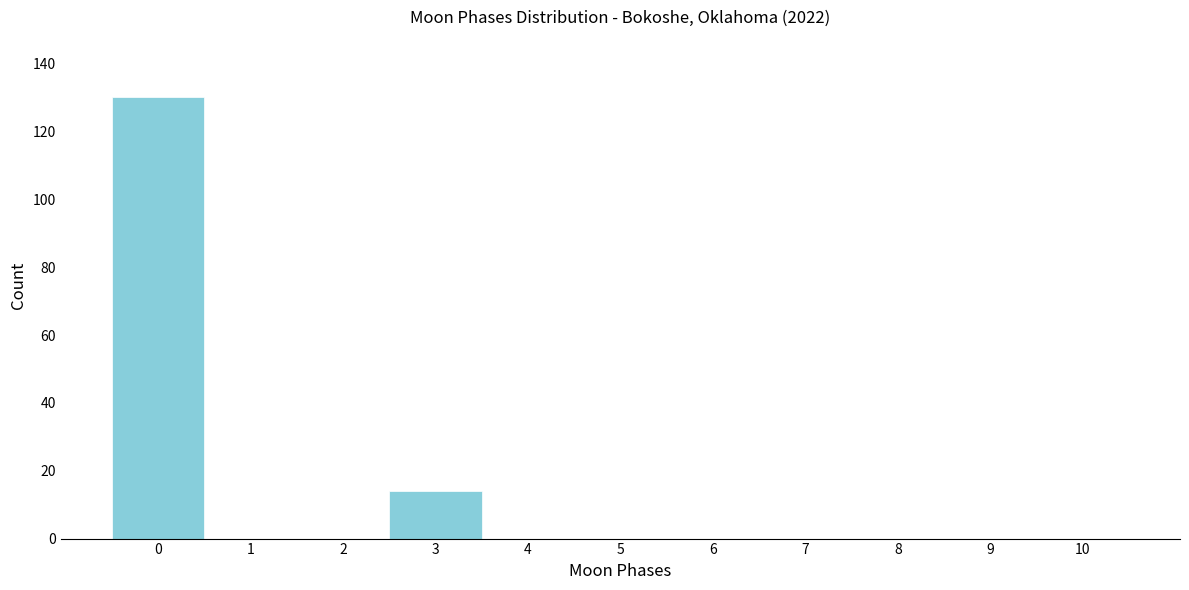

Over which range of the x-axis is the bar tallest?

-0.5 to 0.5